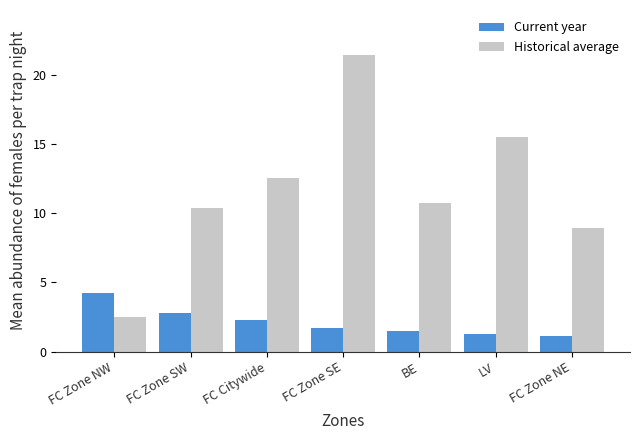

Which category has the highest value across all series?

FC Zone SE